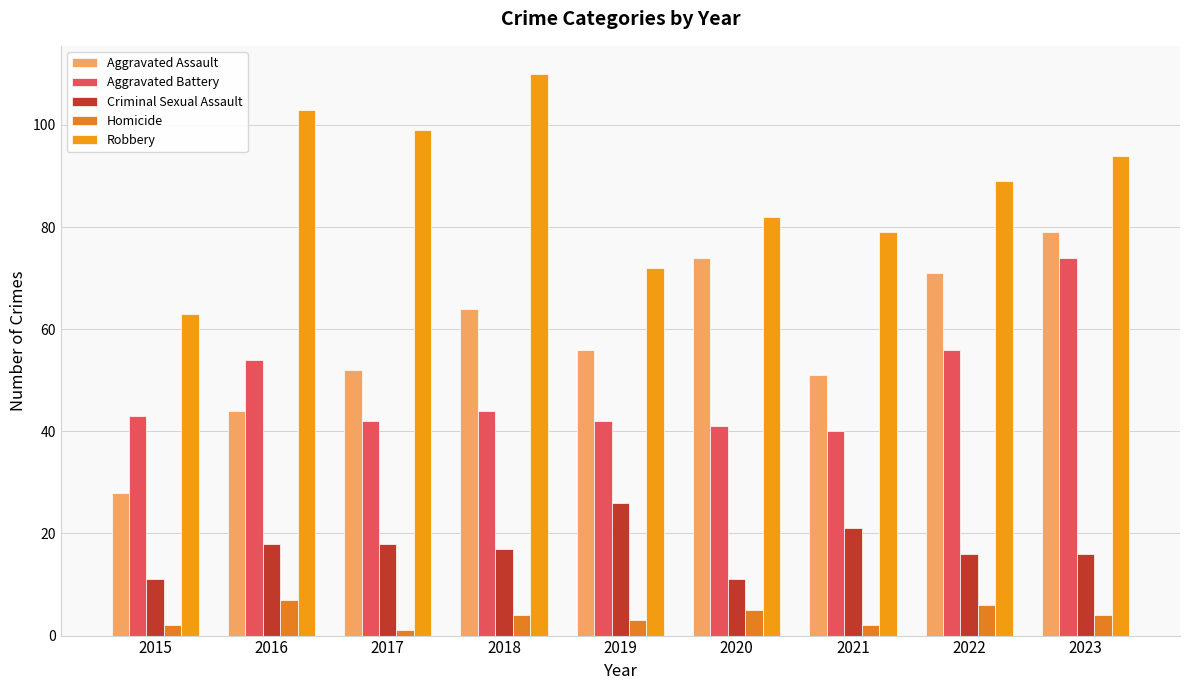

How many values in the Aggravated Assault series are below 56?

4